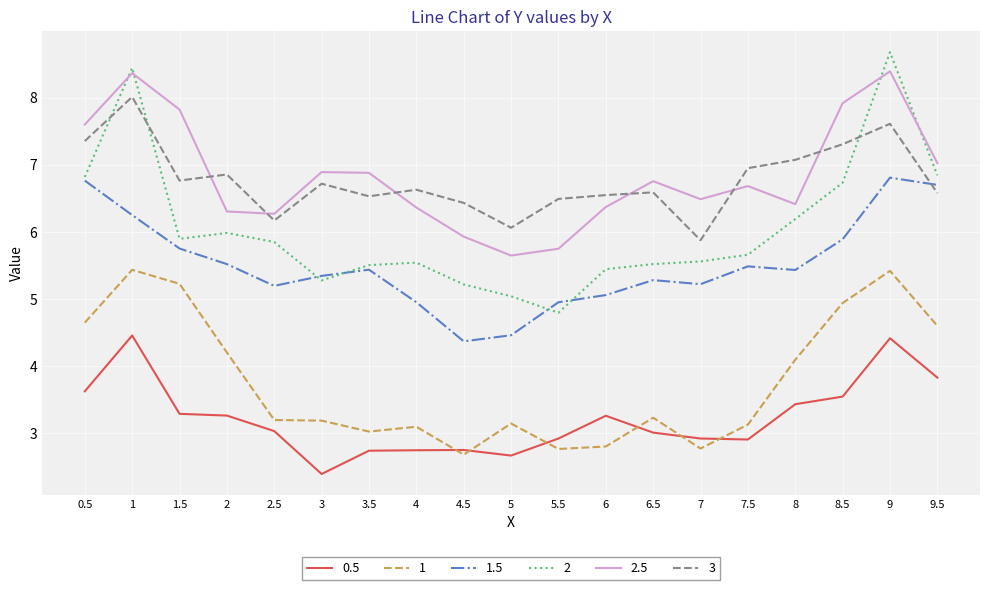

The value of 2 at 7 is 5.6. True or false?

True